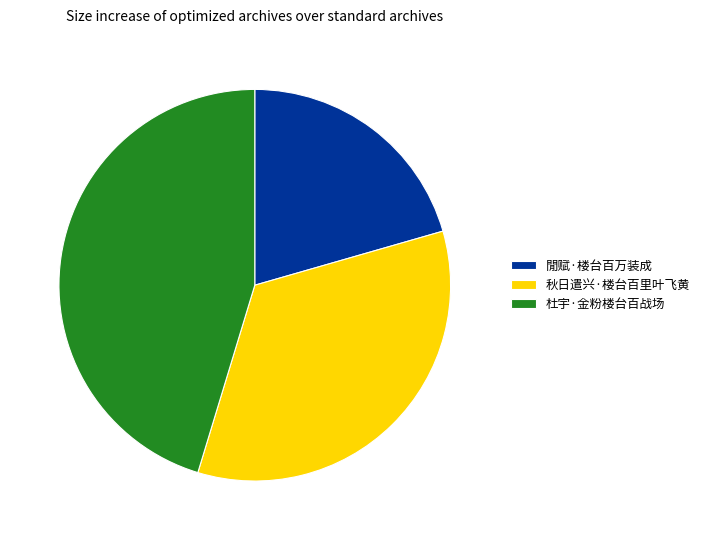

Is there any slice that represents more than half of the pie?

No